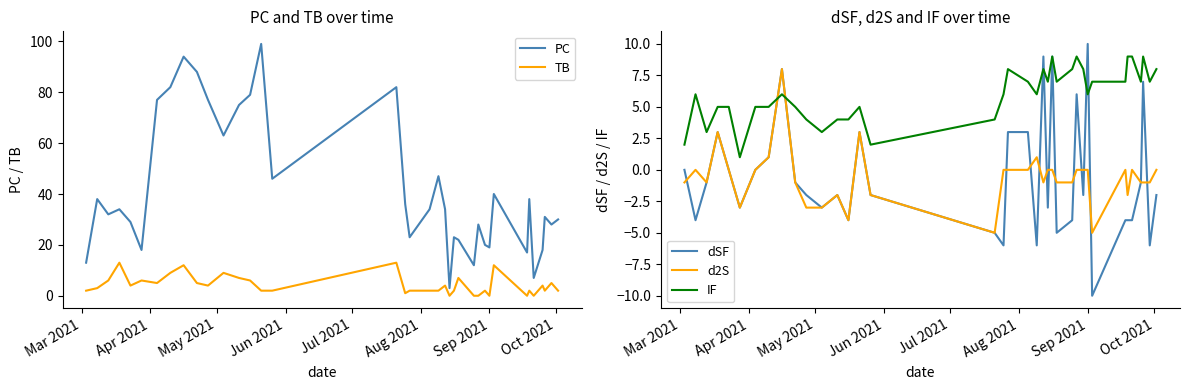

How many lines are shown in the chart?

5